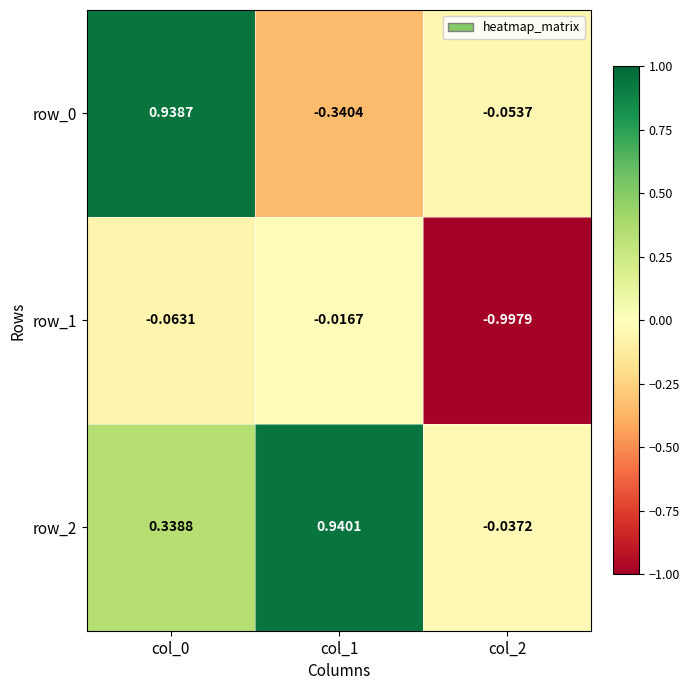

Is the value of row_0 at col_2 greater than the value of row_2 at col_2?

No